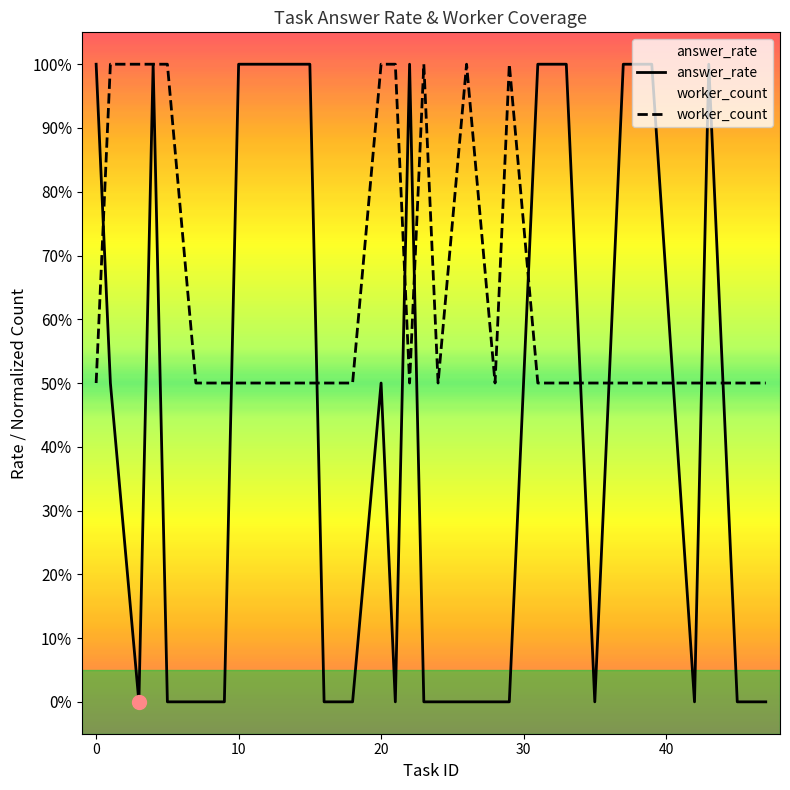

Rank the series by their maximum value, from highest to lowest.

answer_rate, worker_count